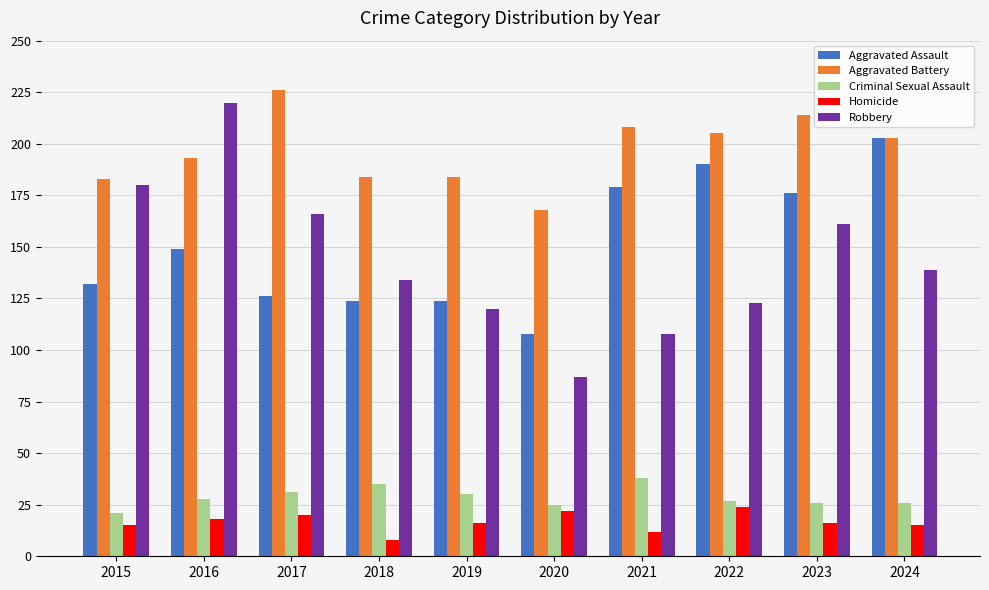

How many bars are there in each group?

5